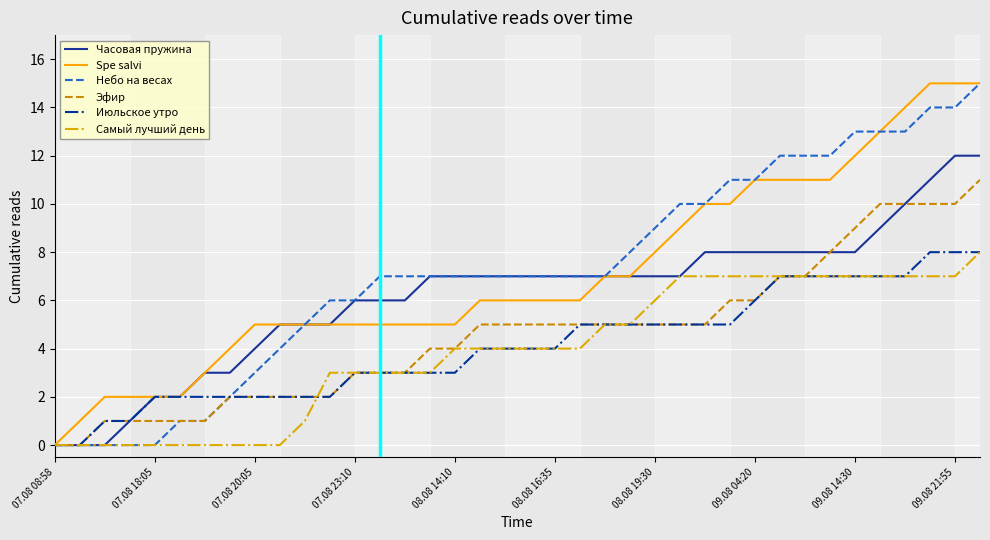

What is the highest value of the Небо на весах series?

15